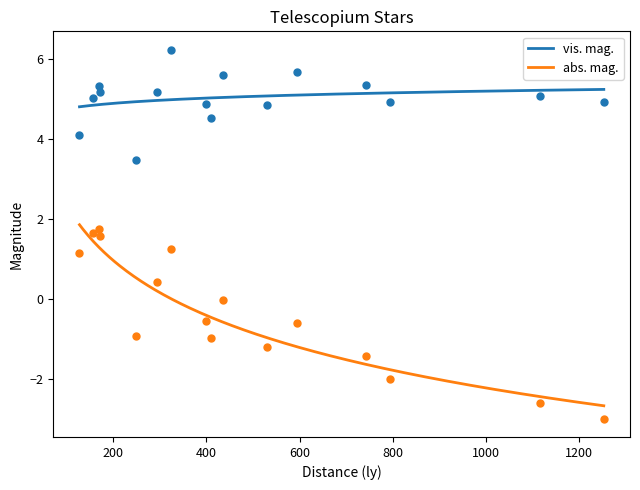

What are all the series names shown in the legend?

vis. mag., abs. mag.